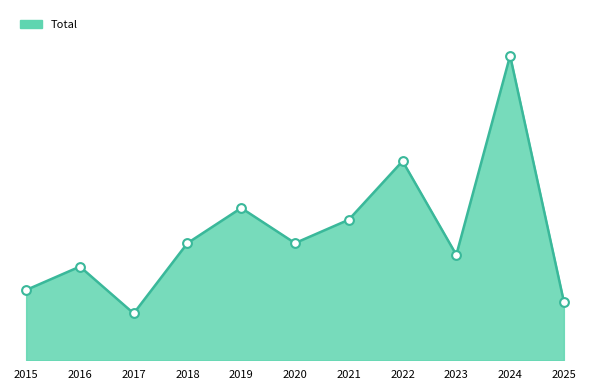

What is the change in value from 2018 to 2021?

+2